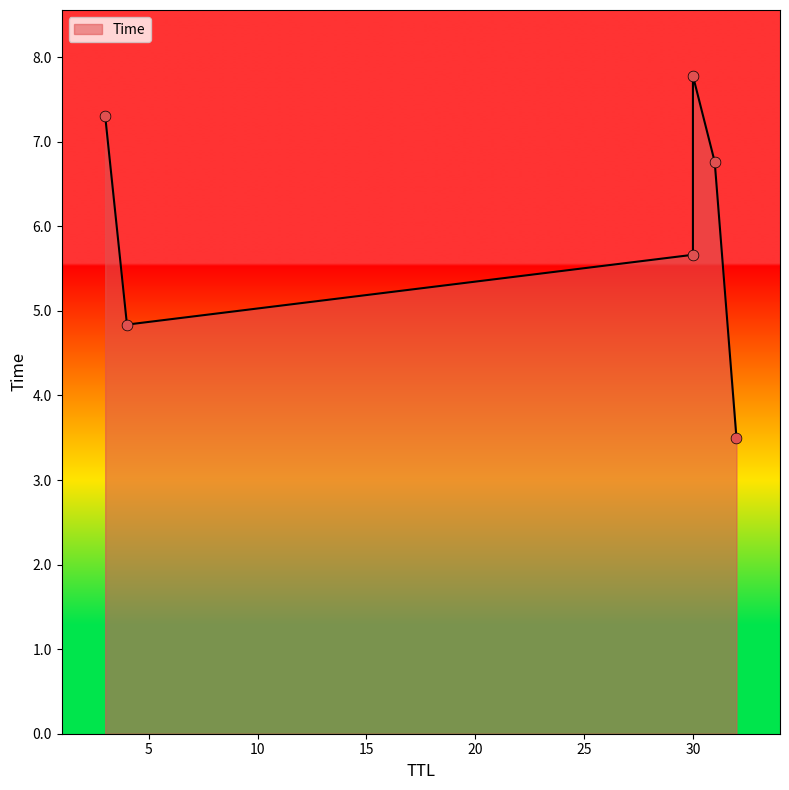

What is the ratio of the value at 32 to the value at 31?

0.5